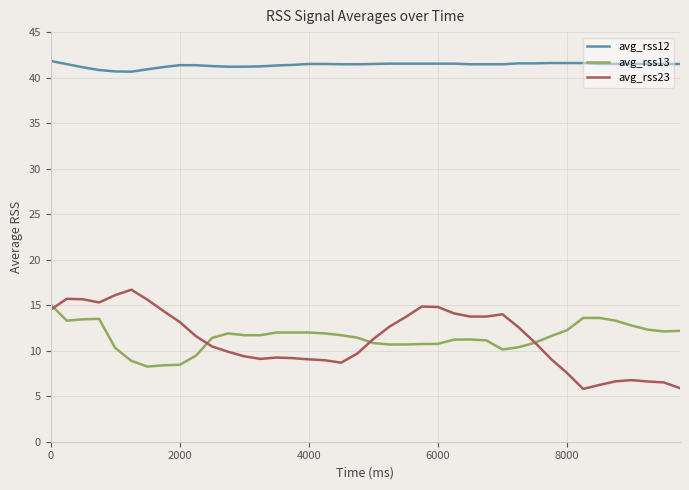

True or false: avg_rss12 and avg_rss13 intersect in this chart.

False